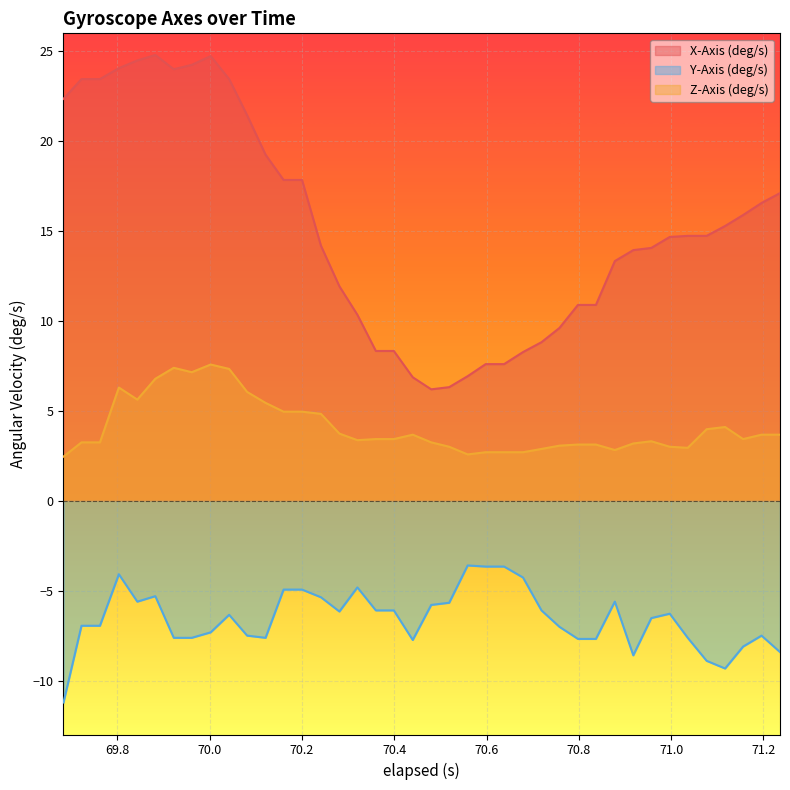

Does the chart display data point markers on the line(s)?

No